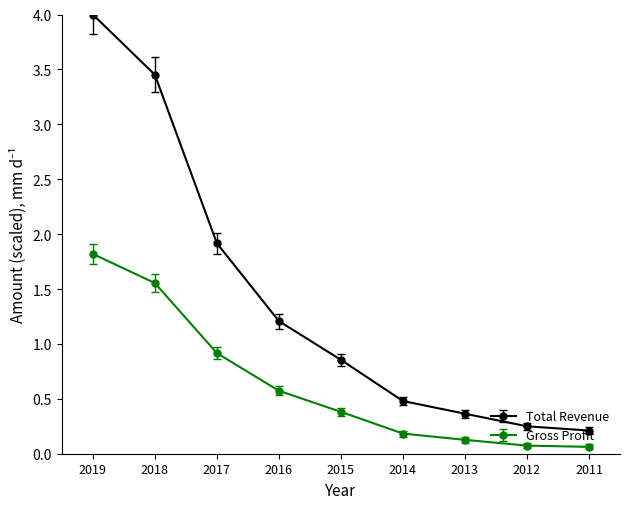

Where is Total Revenue nearest to the value 2?

2017